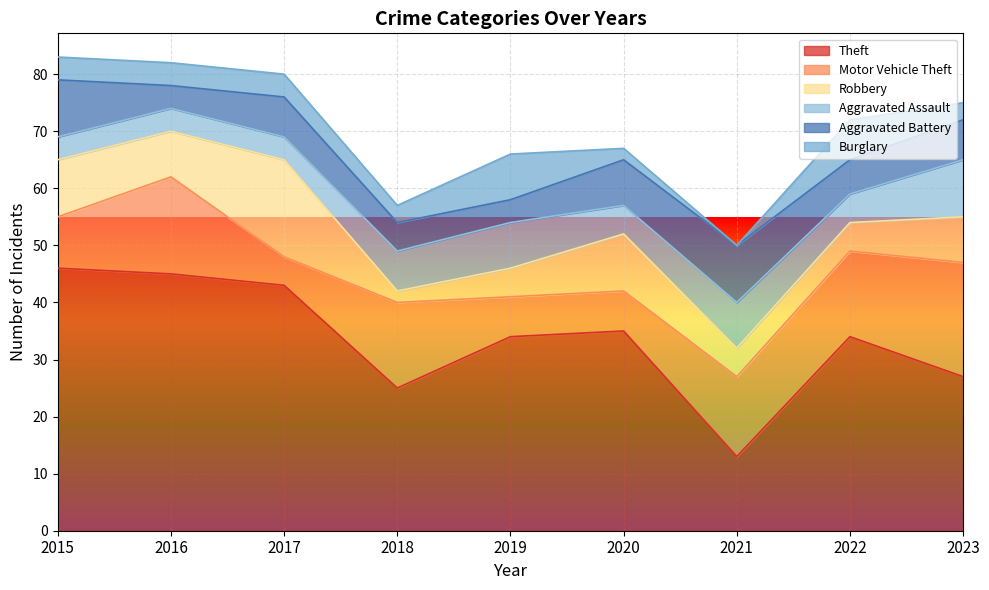

How many data points in Theft are less than 34?

3